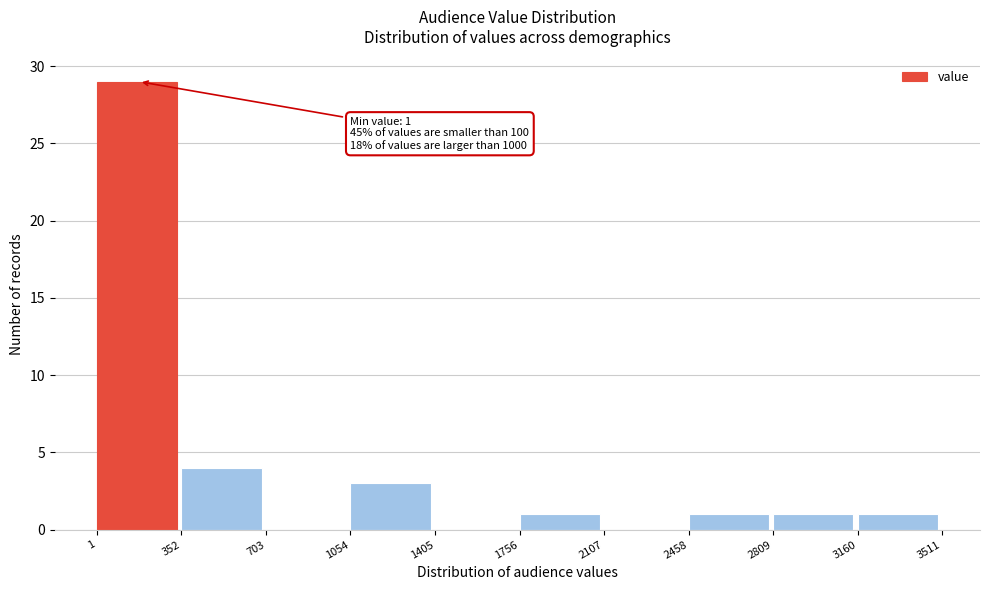

Over which range of the x-axis is the bar tallest?

1 to 352